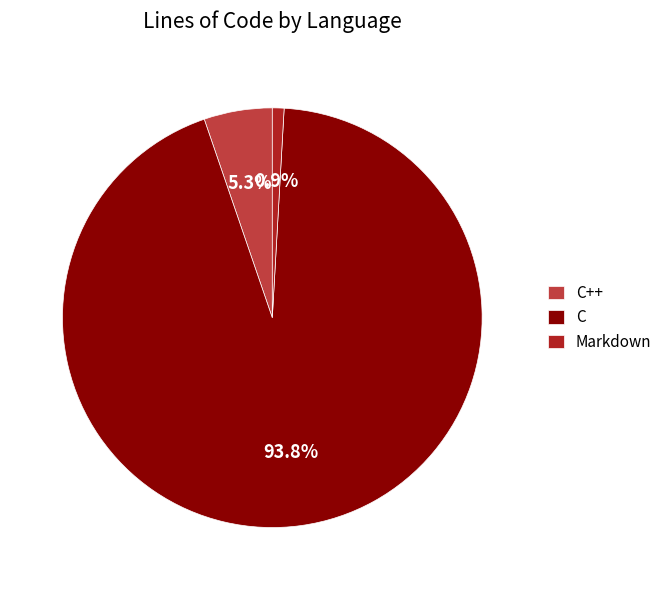

Does C represent more than half of the total?

Yes